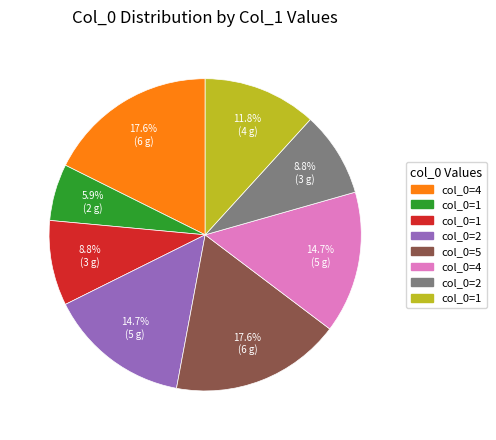

Is there a majority slice in this chart?

No